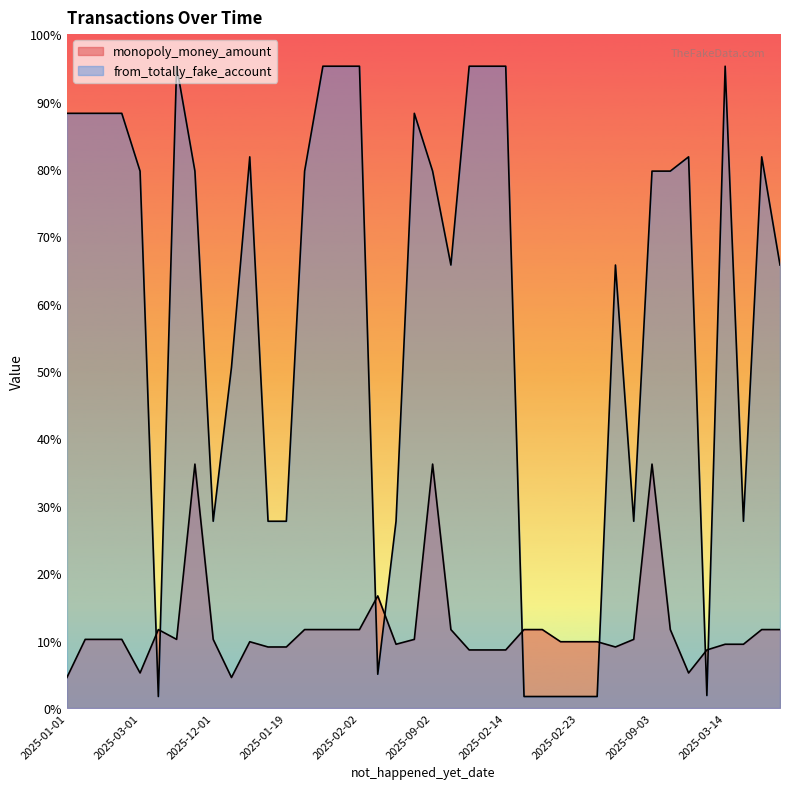

Which label corresponds to the largest value in the chart?

2025-05-01